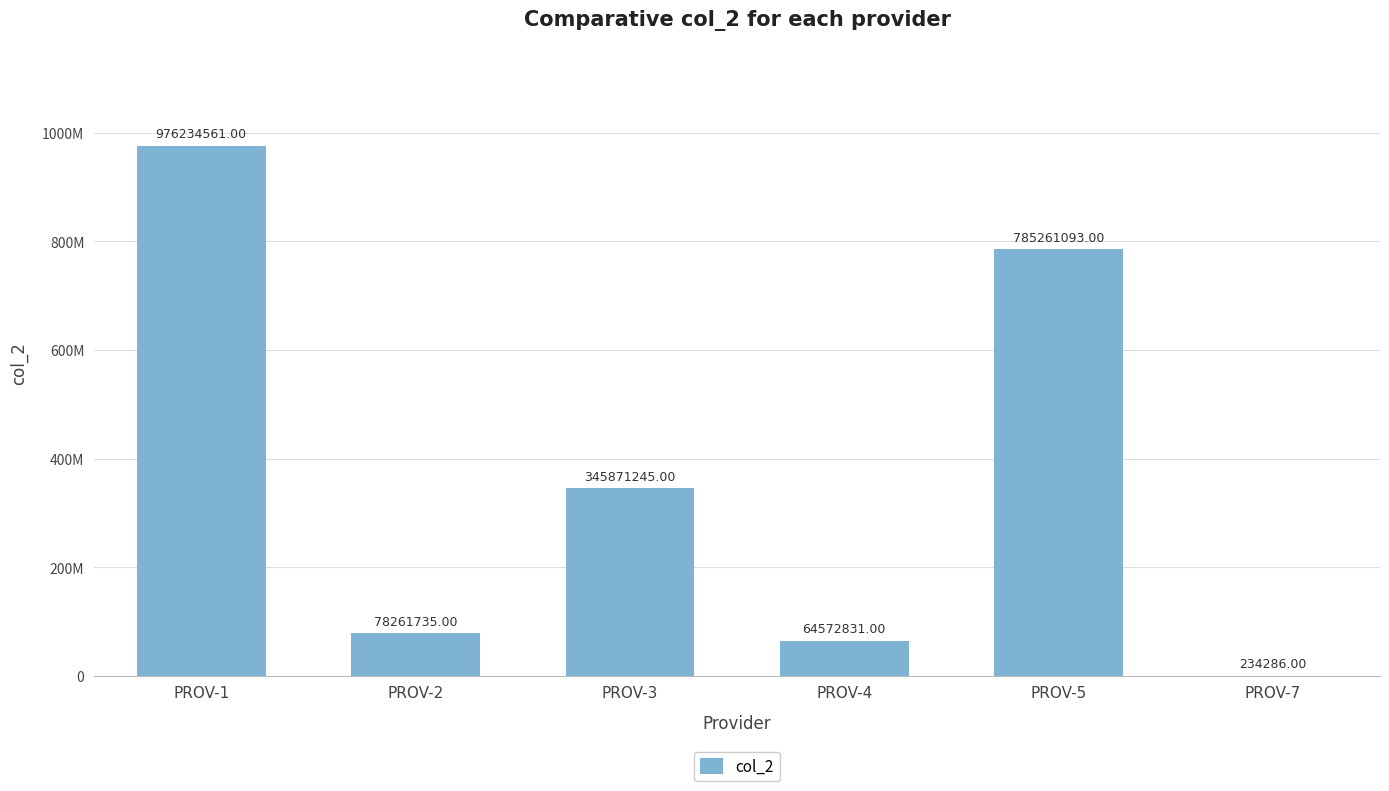

Are the bars horizontal?

No